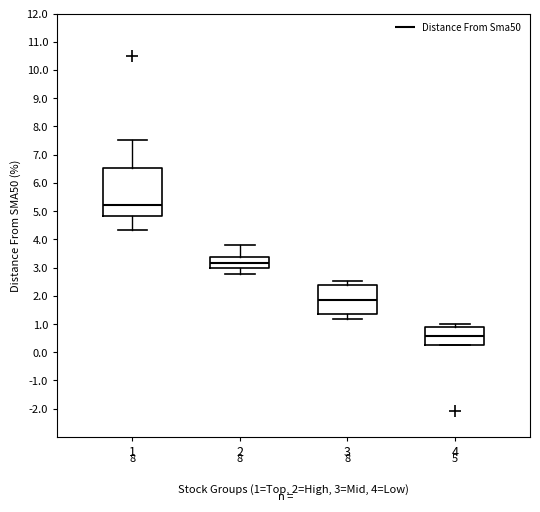

Which box's median line is the lowest?

4